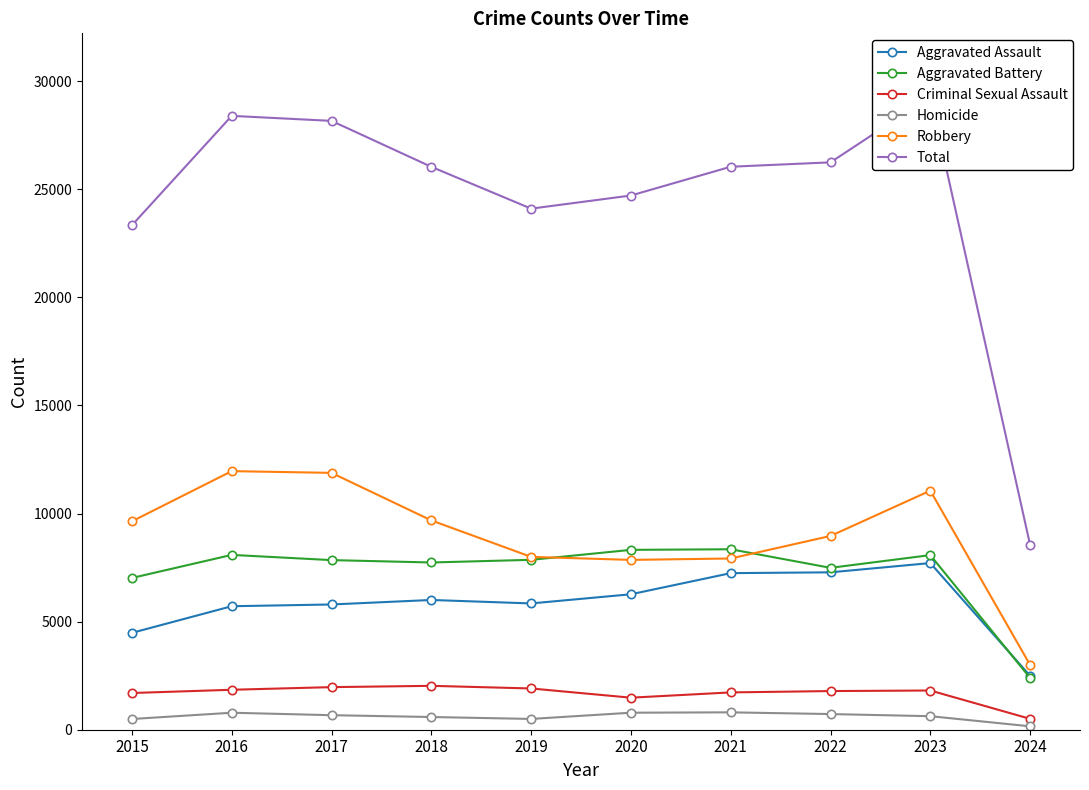

What is the total value across all series at 2020?

49416